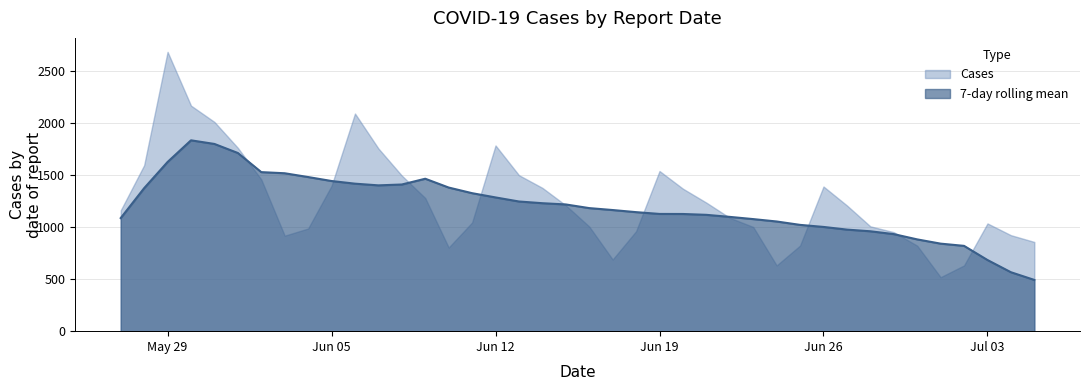

What is the difference between the maximum and minimum values?

2167